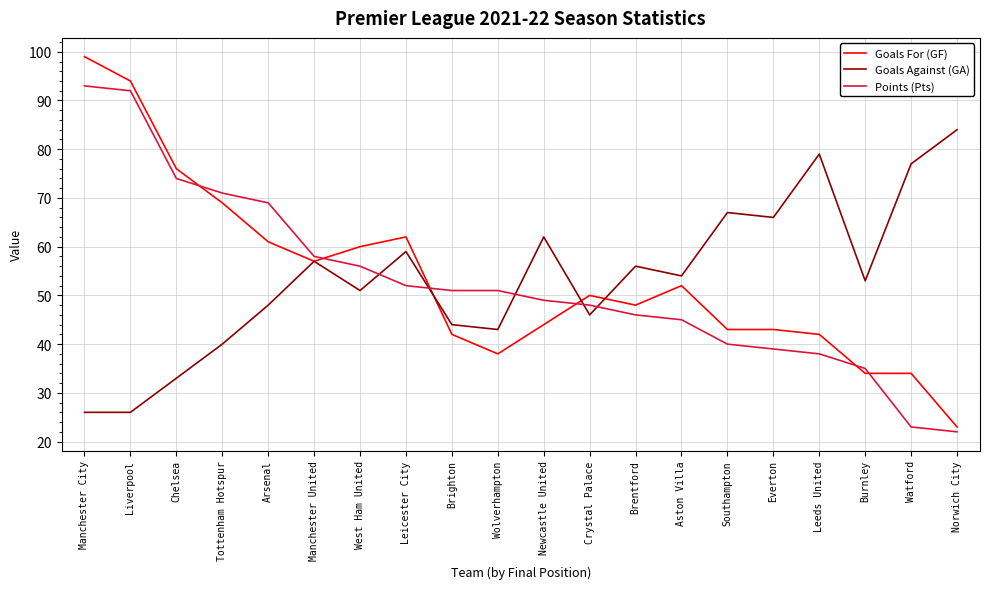

Rank the series at Leeds United from highest to lowest value.

Goals Against (GA), Goals For (GF), Points (Pts)